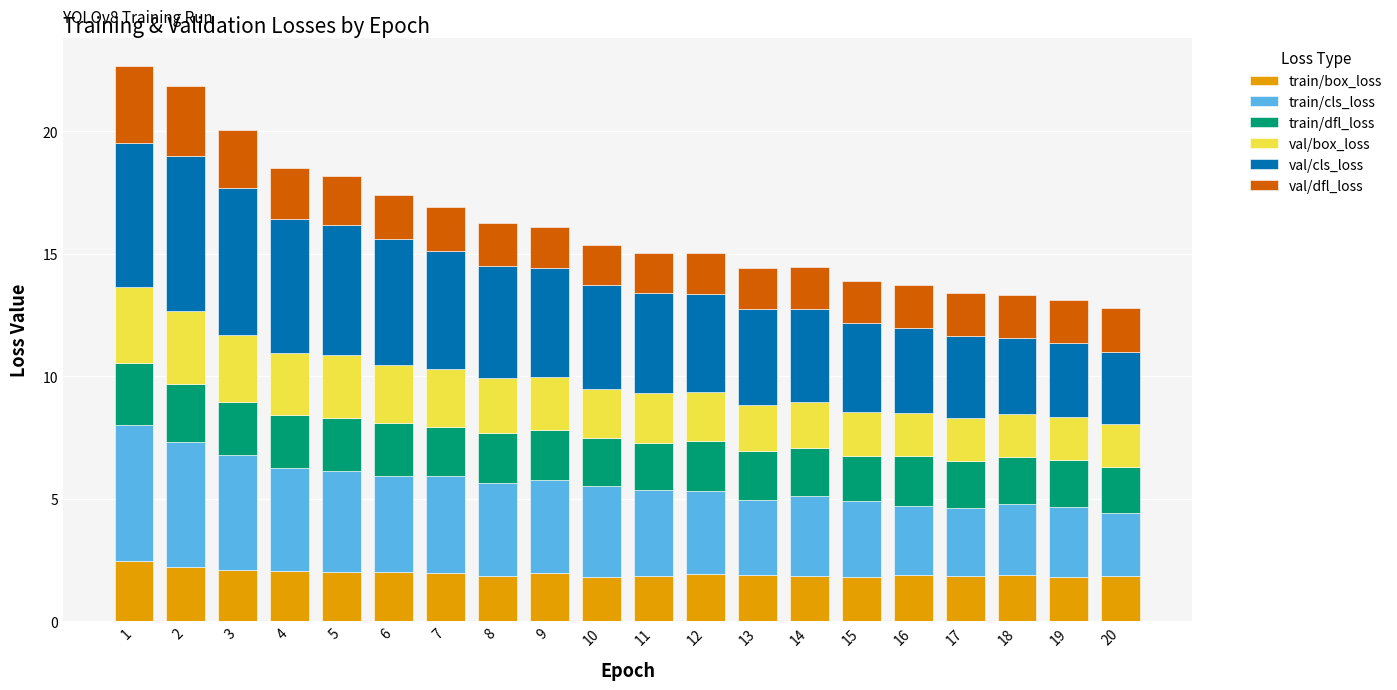

Are the bars grouped side by side (vs. stacked)?

No